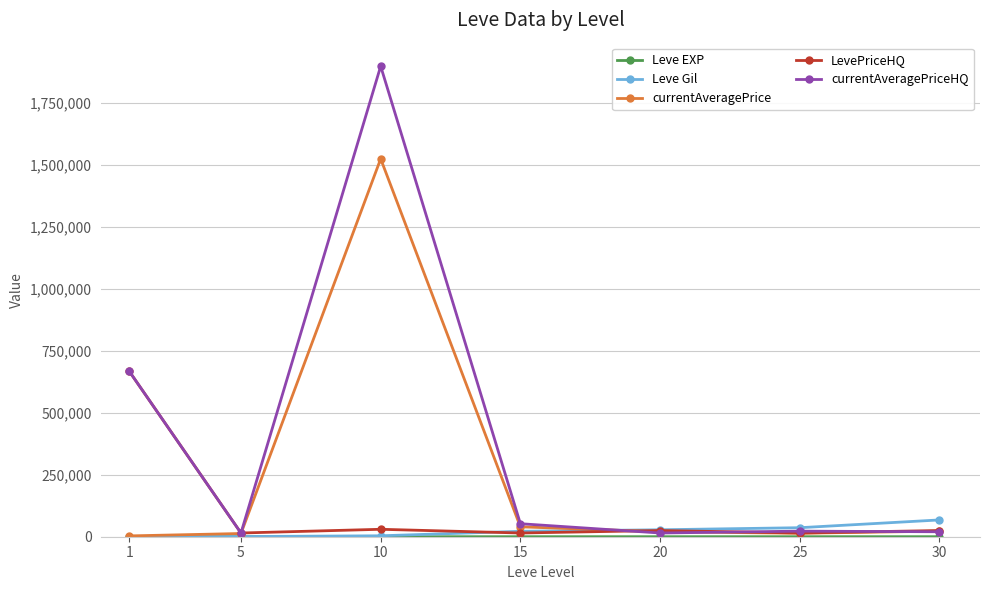

What is the value of the currentAveragePrice point at the 1st from the left?

3307